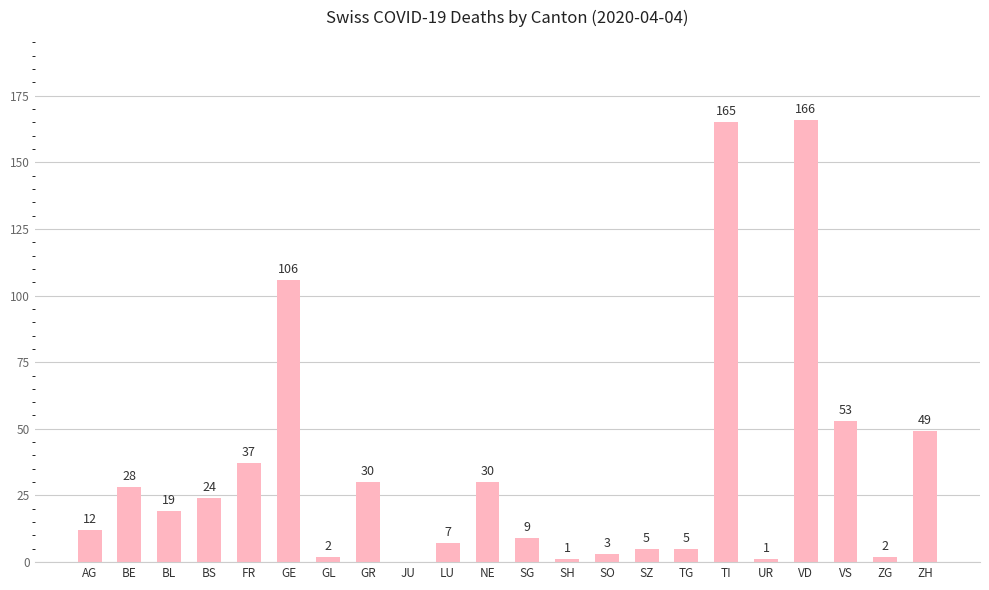

What is the change in value from BS to ZG?

-22